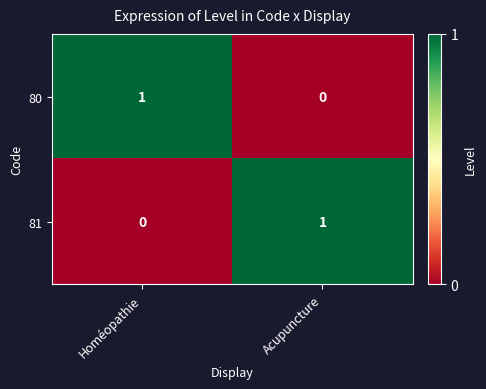

Is the value of 80 at Acupuncture greater than the value of 81 at Acupuncture?

No